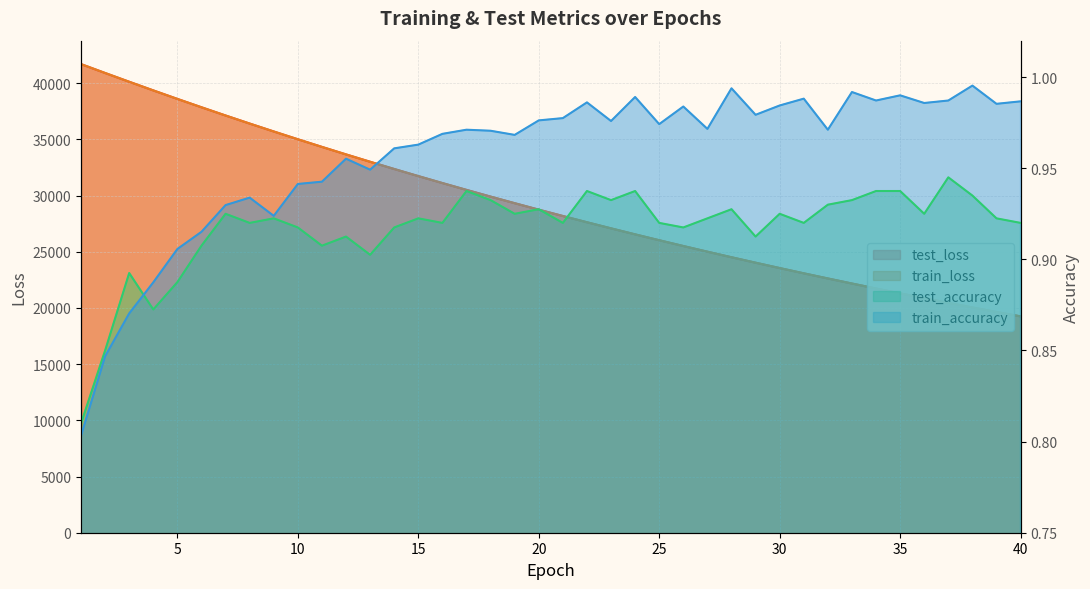

What is the sum of all train_loss values?

1166562.9